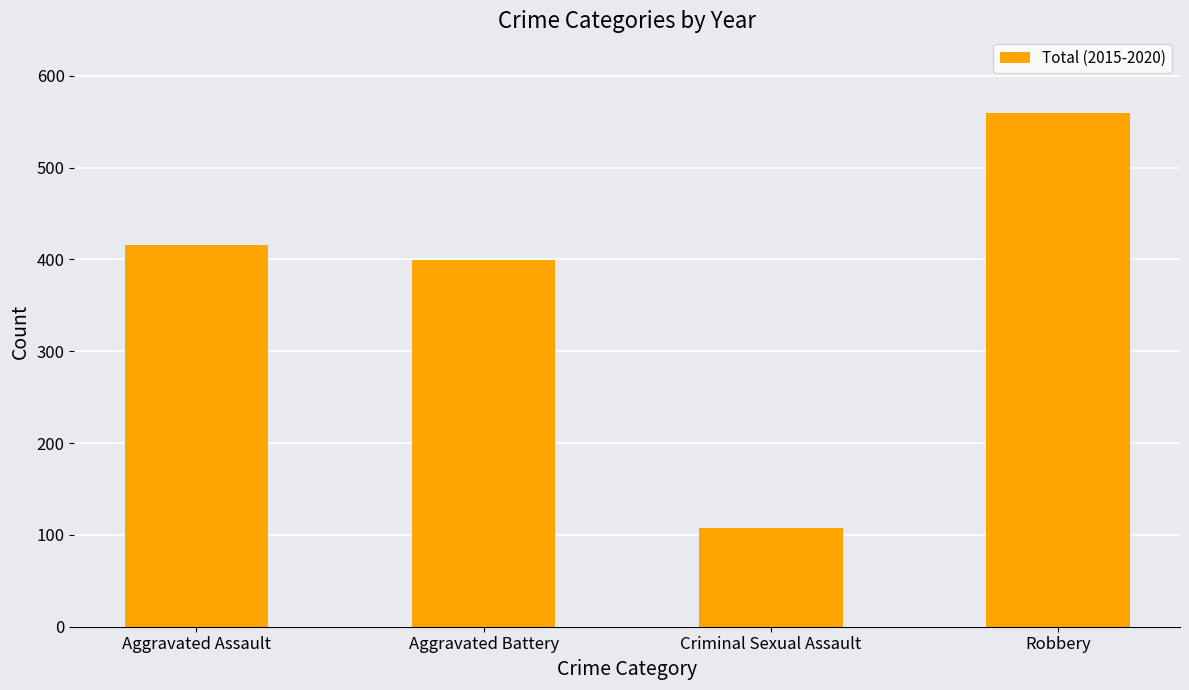

Reading left to right, transcribe all the data shown in this chart.

416	399	108	559